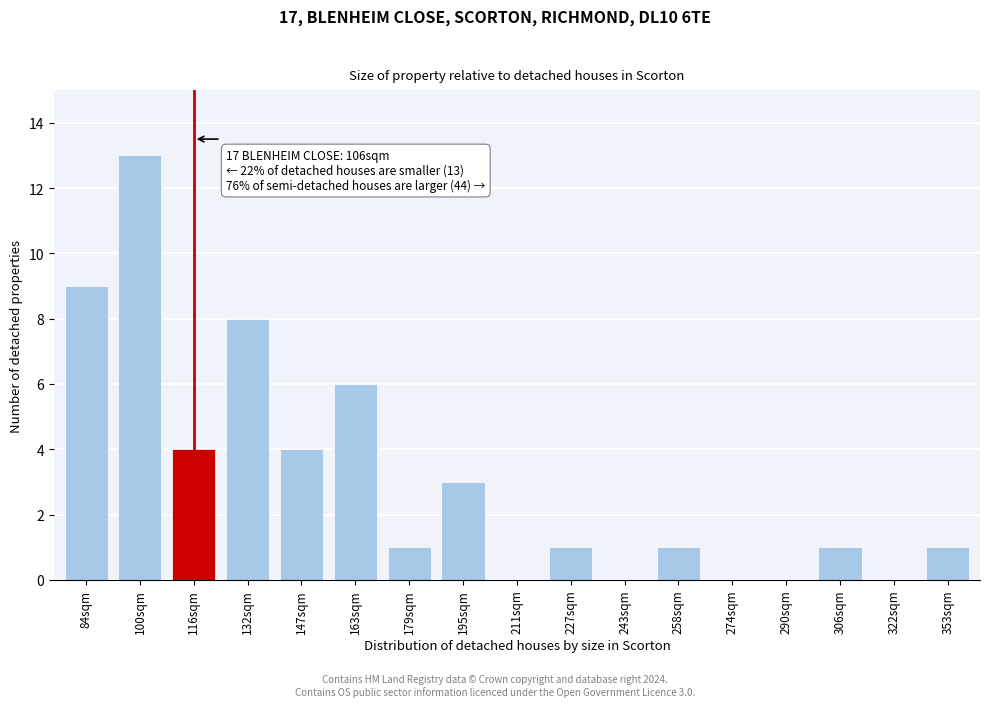

Reading left to right, extract all data points from this chart.

84sqm=9	100sqm=13	116sqm=4	132sqm=8	147sqm=4	163sqm=6	179sqm=1	195sqm=3	211sqm=0	227sqm=1	243sqm=0	258sqm=1	274sqm=0	290sqm=0	306sqm=1	322sqm=0	353sqm=1